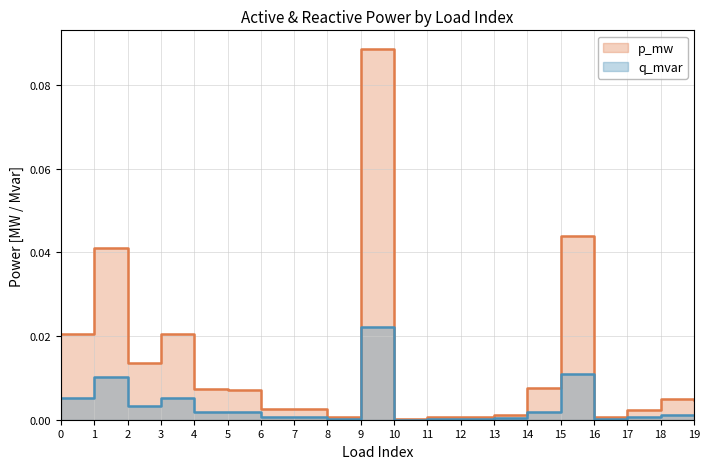

True or false: q_mvar has more than 0 points higher than both neighbors.

True